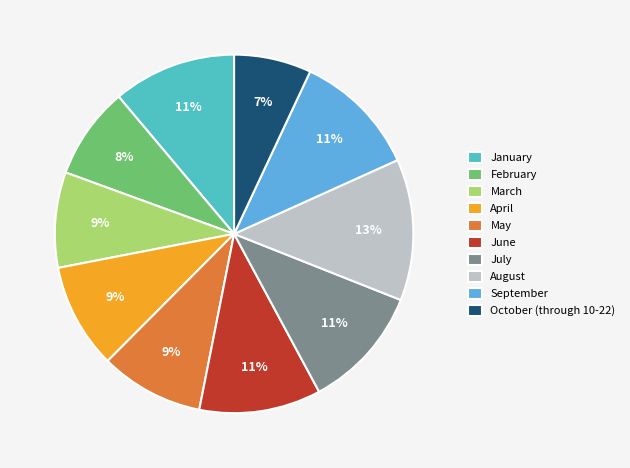

Do August and April together represent more than half of the pie?

No